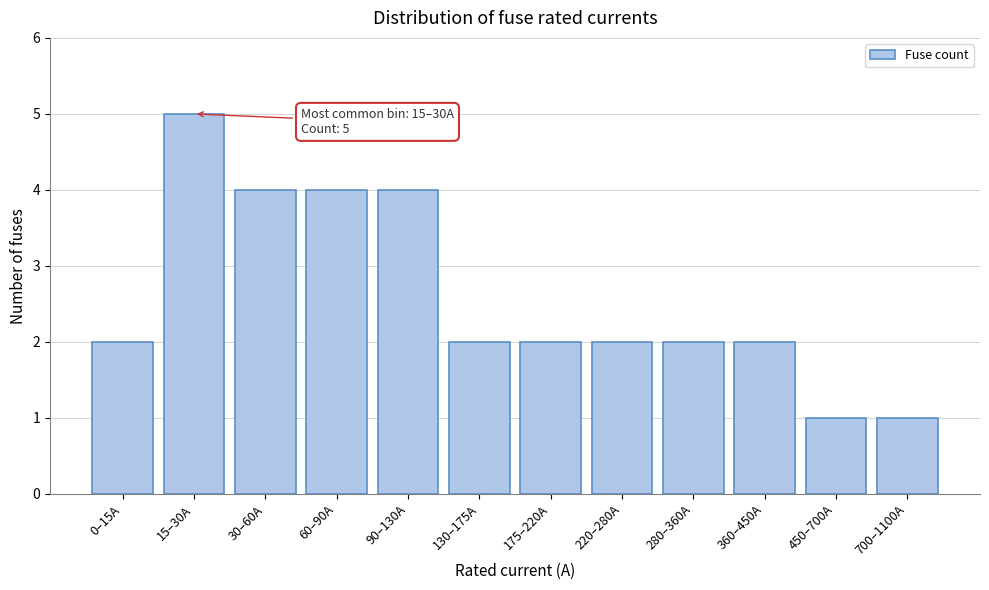

Reading right to left, extract all data points from this chart.

1	1	2	2	2	2	2	4	4	4	5	2